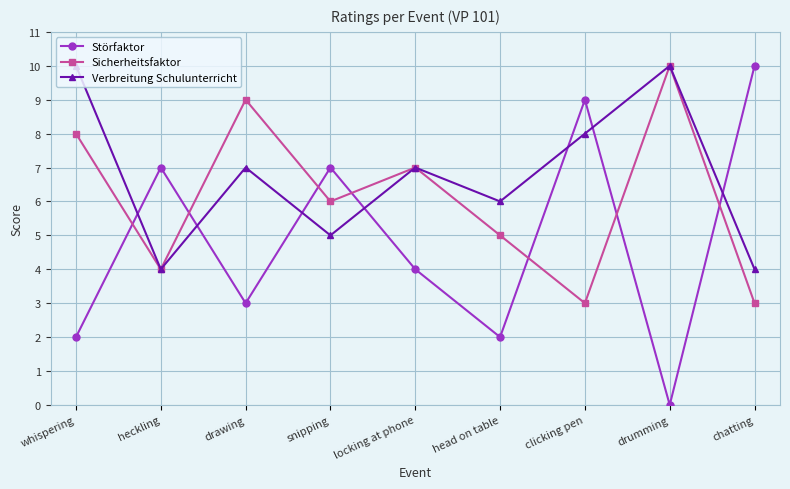

Where does the Verbreitung Schulunterricht series first go above 7?

whispering